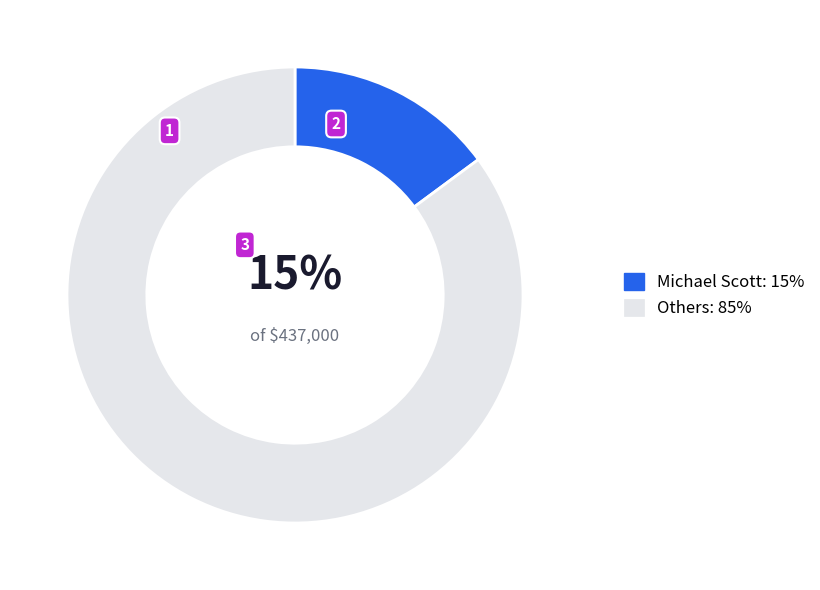

How many slices are in this pie chart?

2